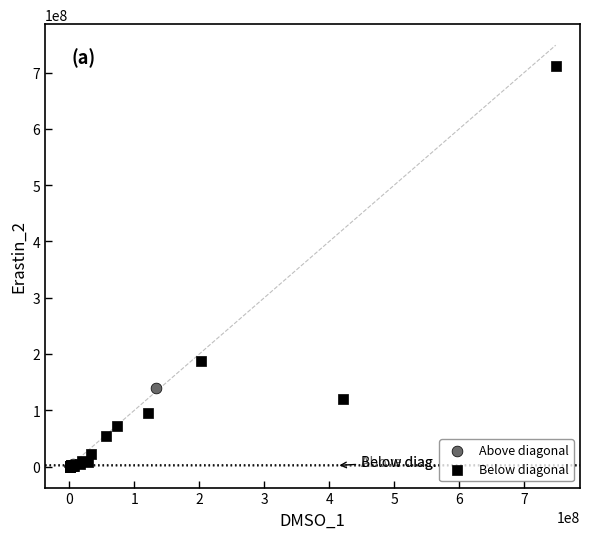

Which series has the widest spread of Y values?

Below diagonal